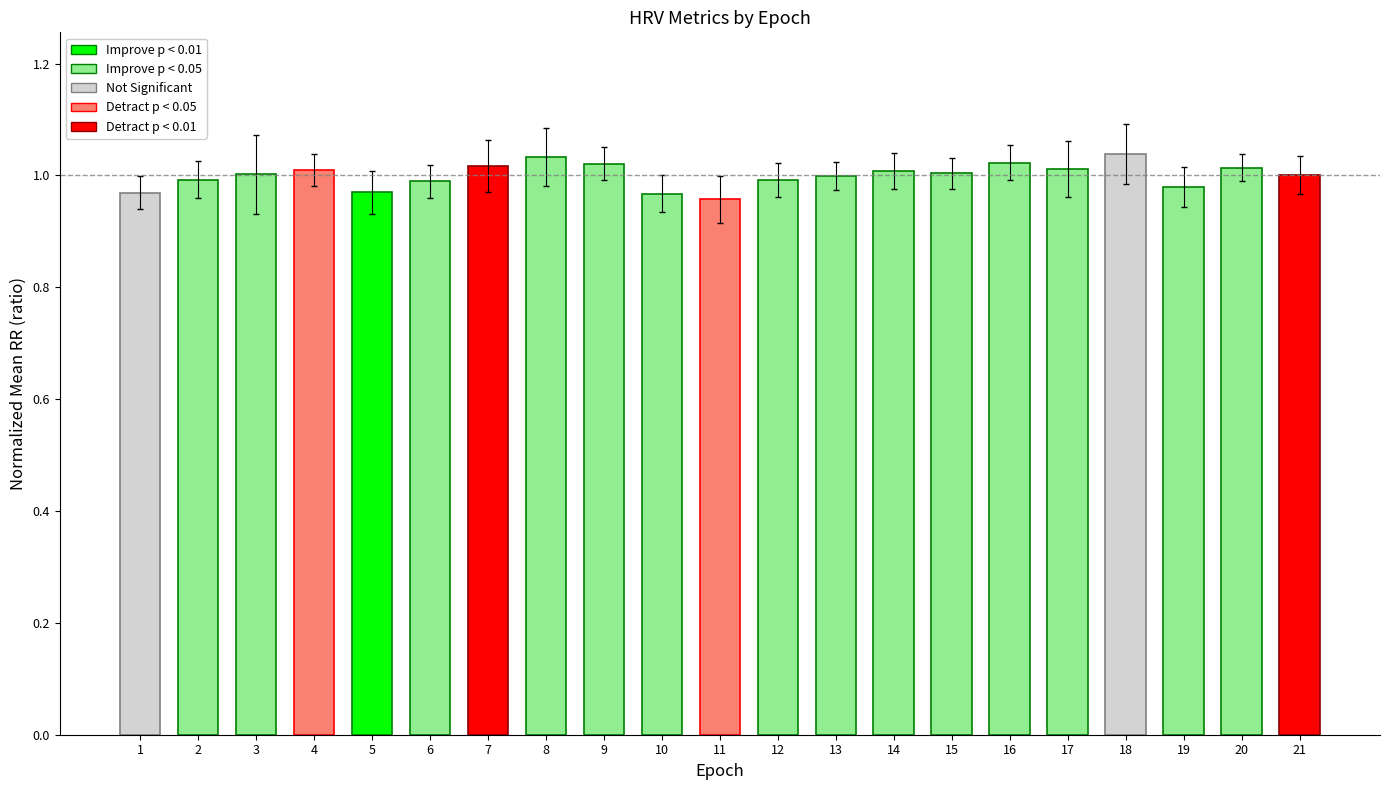

How many distinct data groups are displayed?

1